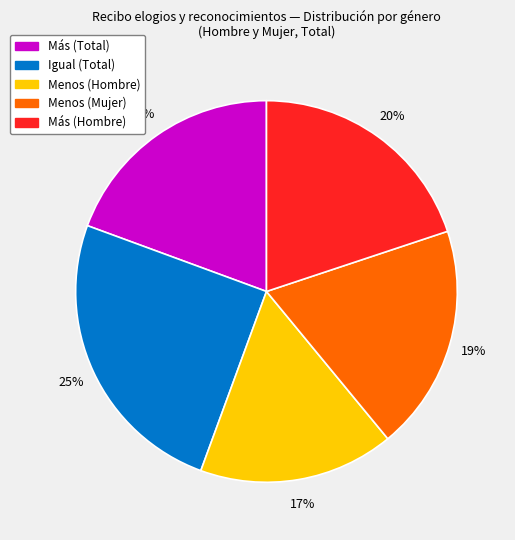

To the nearest percent, what is the difference between the largest and smallest slice percentages?

8%